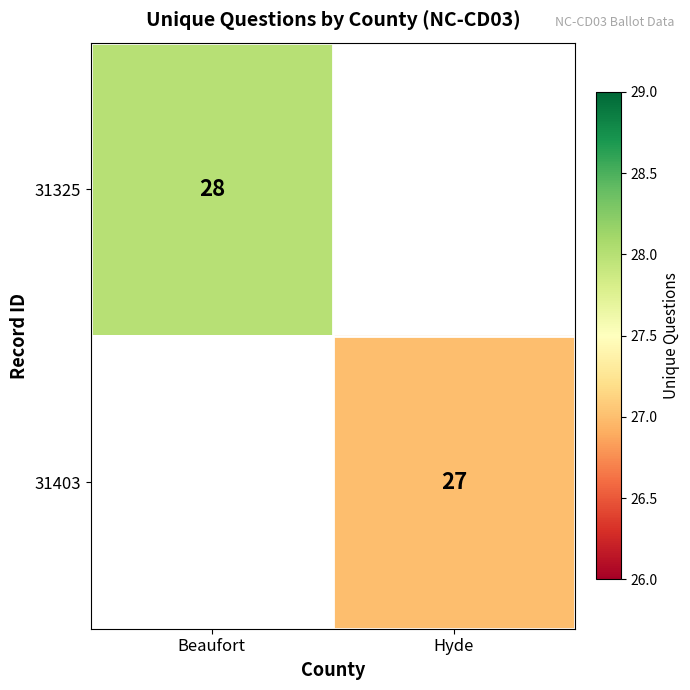

True or false: 31403 has a value of 27 at Hyde.

True